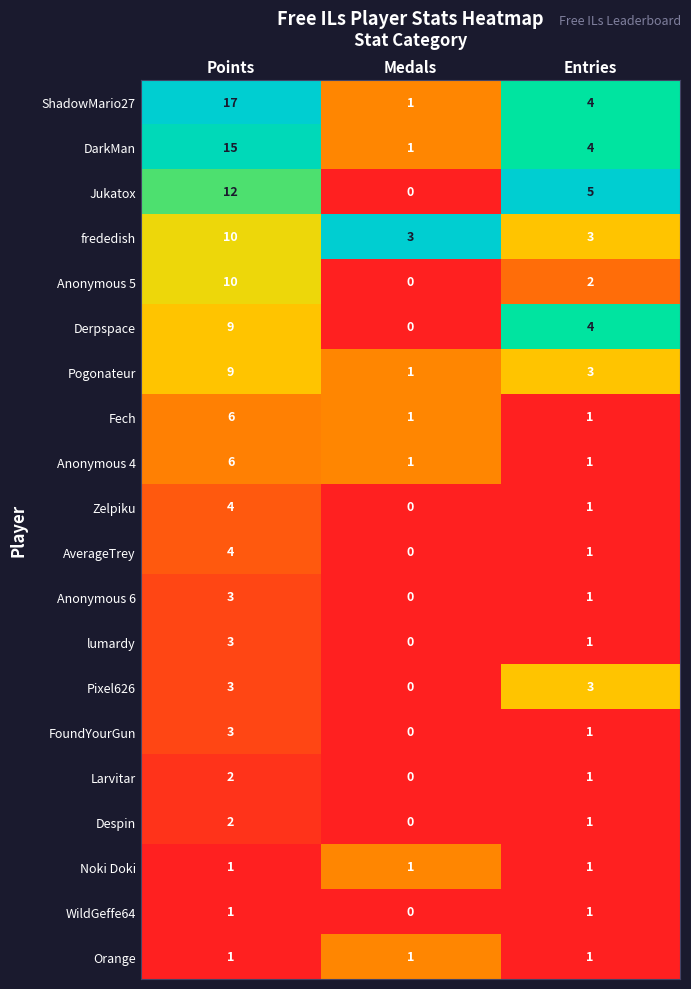

How many Pogonateur values are between 1 and 9?

3